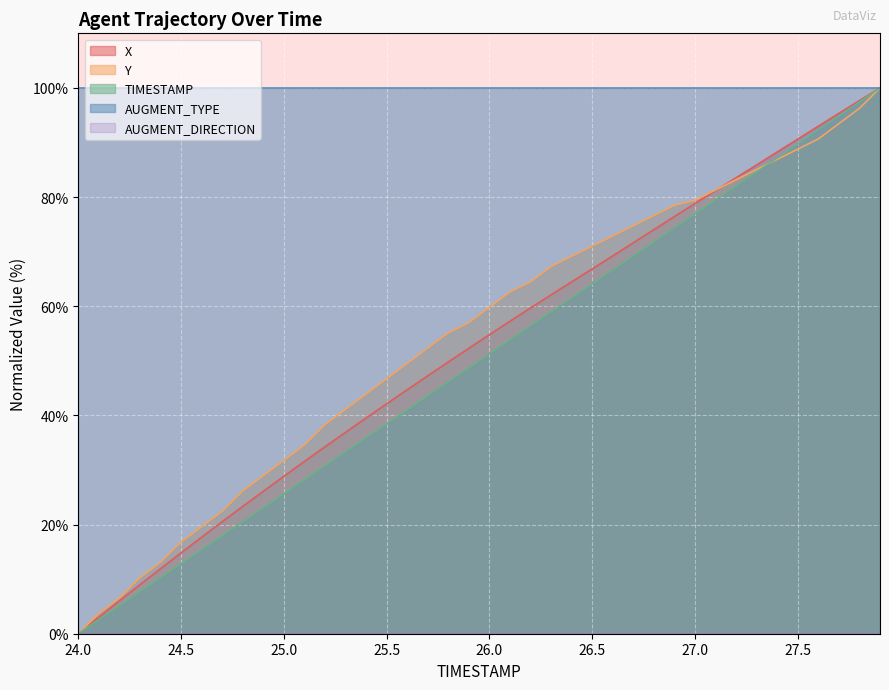

Which category has the lowest value in the TIMESTAMP series?

24.0